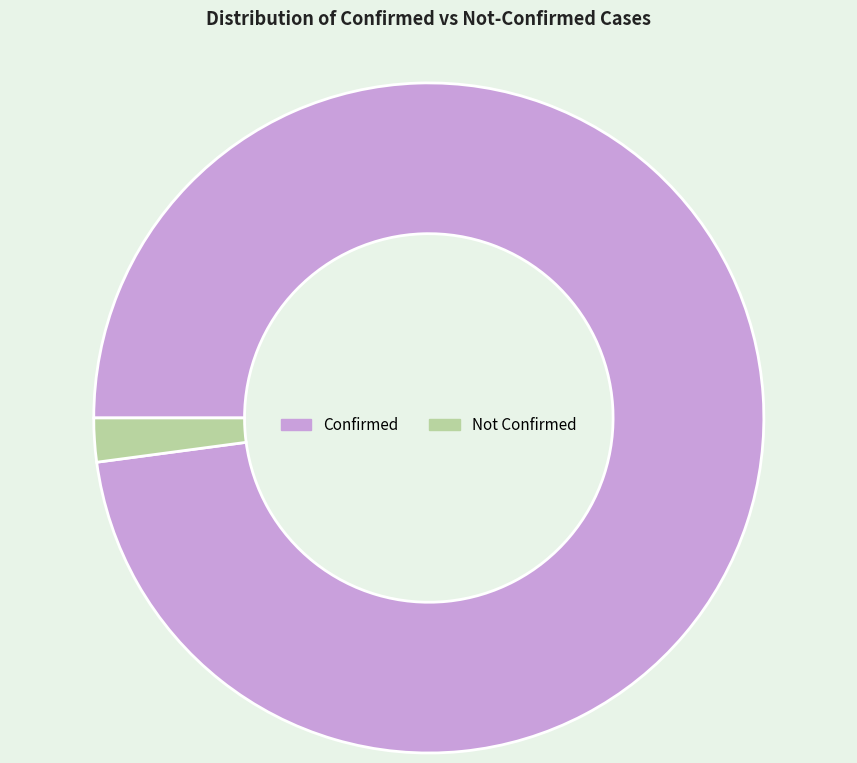

Which has a higher value, Not Confirmed or Confirmed?

Confirmed